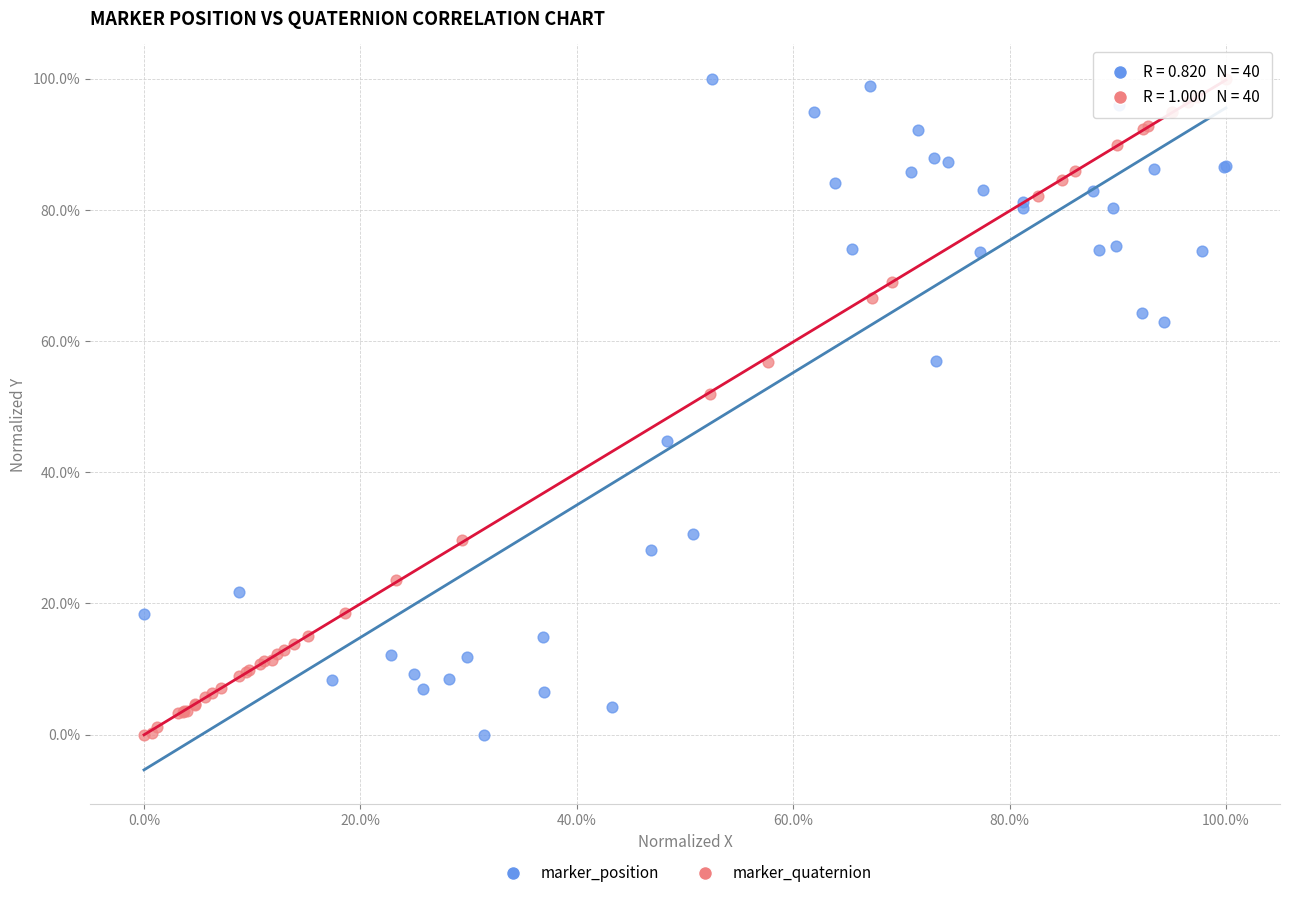

What are all the series names shown in the legend?

marker_position, marker_quaternion